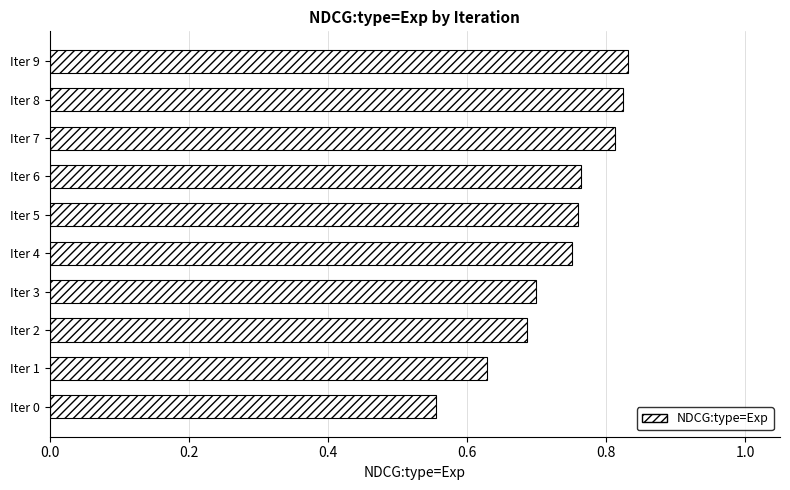

Count the values in the range 0 to 1.

10